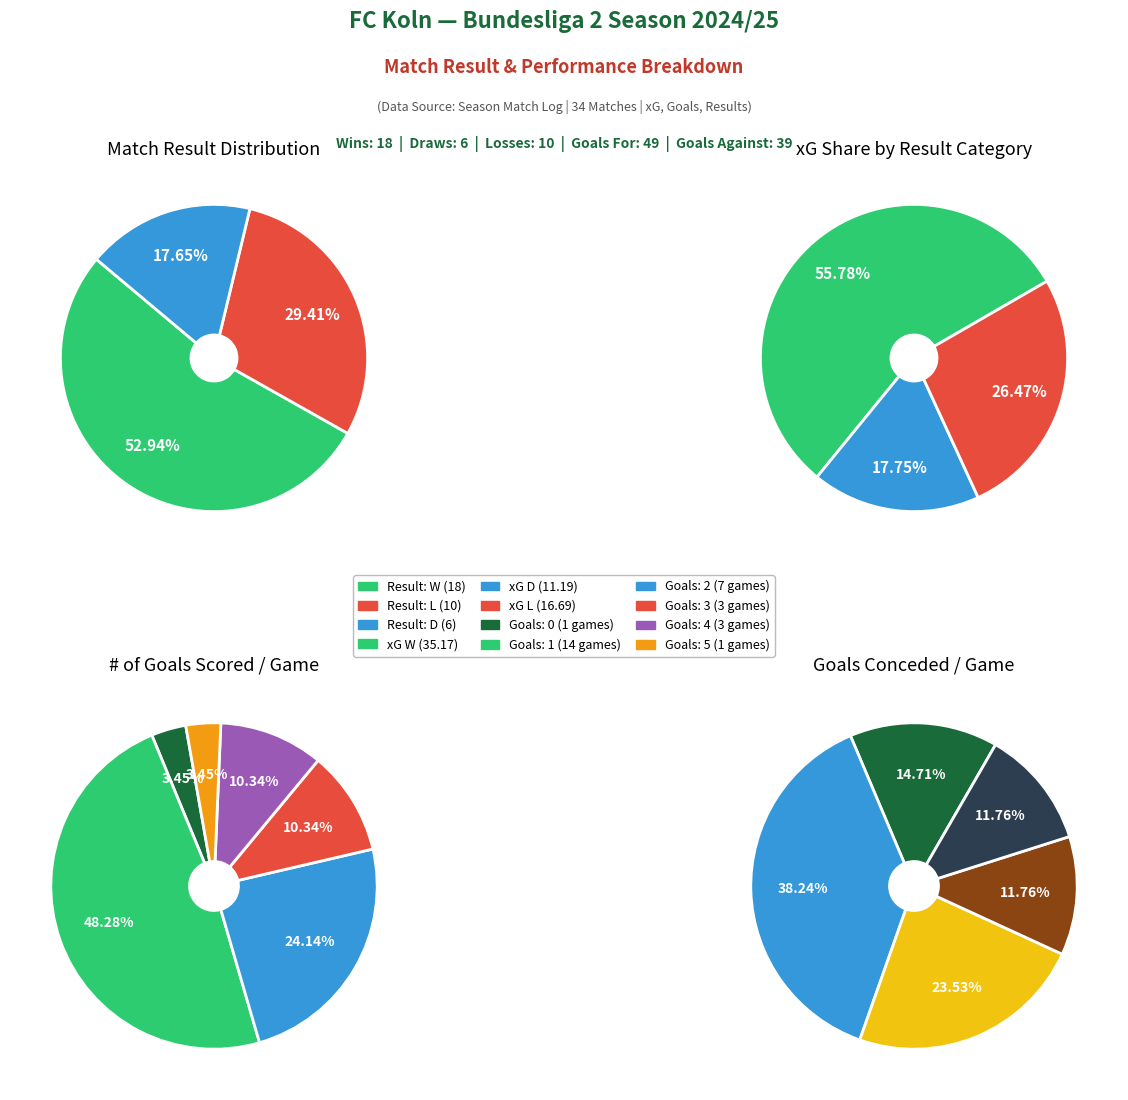

To the nearest percent, what is the difference between the W and D slice percentages?

35%